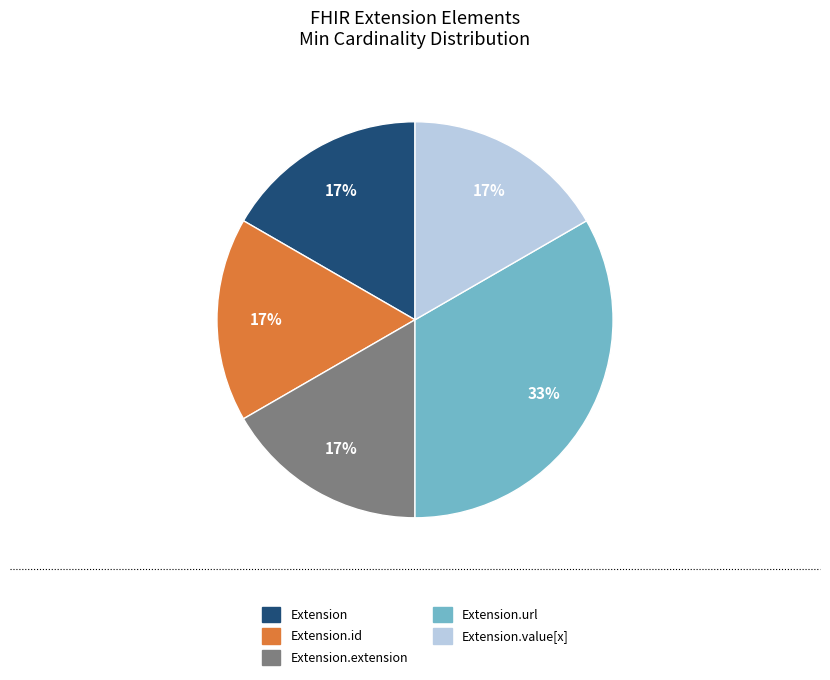

Is there any slice that represents more than half of the pie?

No